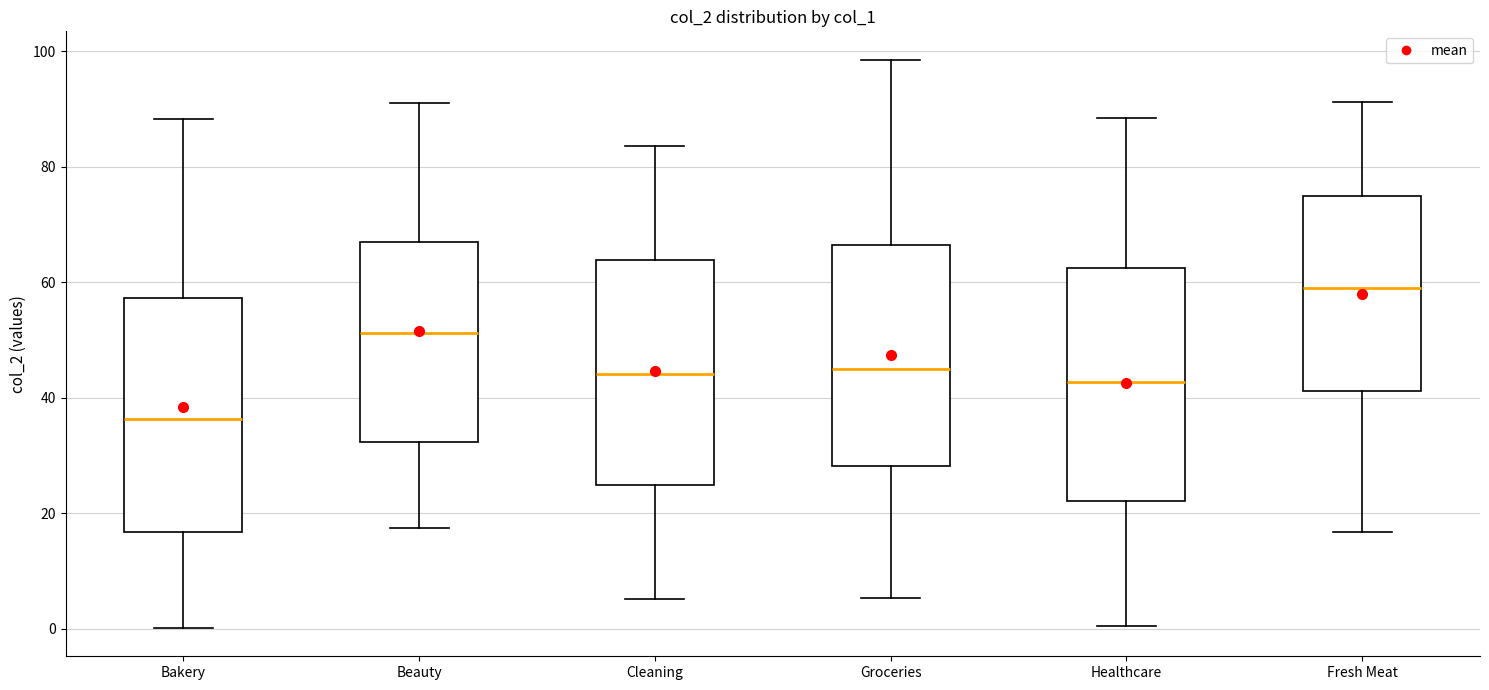

Reading left to right, transcribe this box plot: for each box, give where its median line is, the range the box spans, and where its two whiskers end, as read against the y-axis. The values are not printed on the chart, so give them approximately, as read against the axis.

Bakery: median 36, box 16 to 58, whiskers 0 to 88
Beauty: median 52, box 32 to 68, whiskers 18 to 92
Cleaning: median 44, box 24 to 64, whiskers 6 to 84
Groceries: median 46, box 28 to 66, whiskers 6 to 98
Healthcare: median 42, box 22 to 62, whiskers 0 to 88
Fresh Meat: median 60, box 42 to 74, whiskers 16 to 92